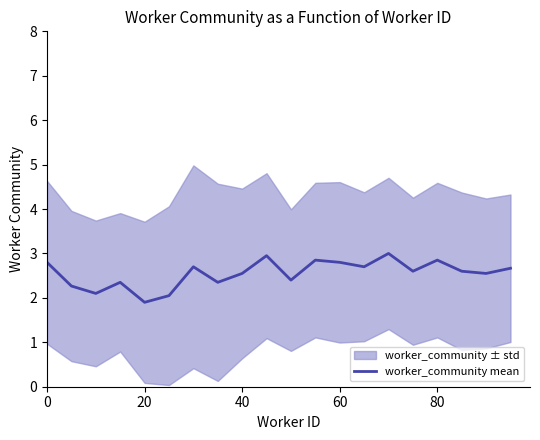

True or false: worker_community mean has a value of 1.8 at 60.

False